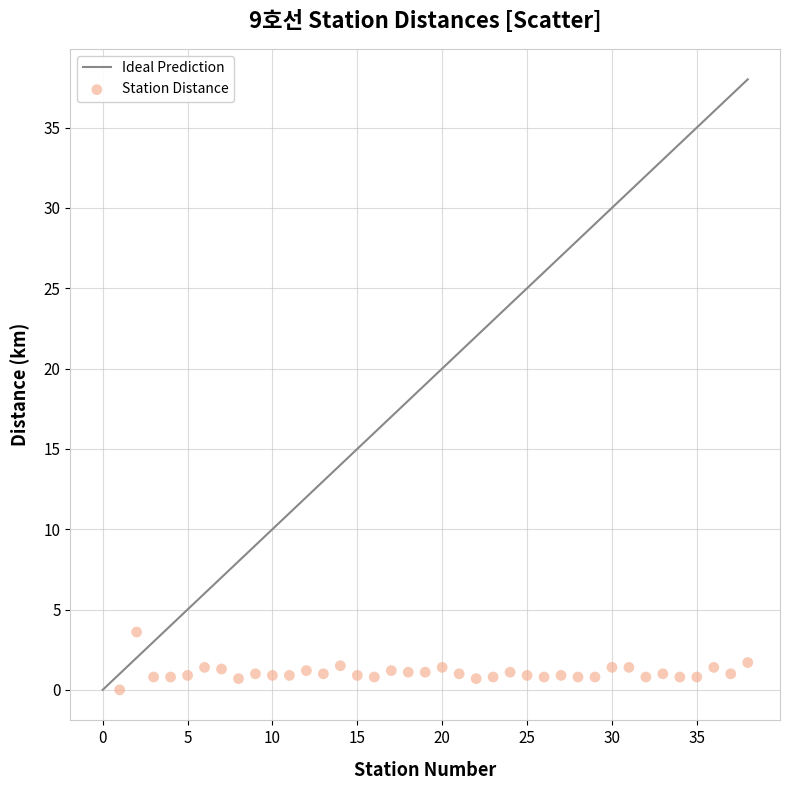

What is the range of Y values (max minus min)?

3.6